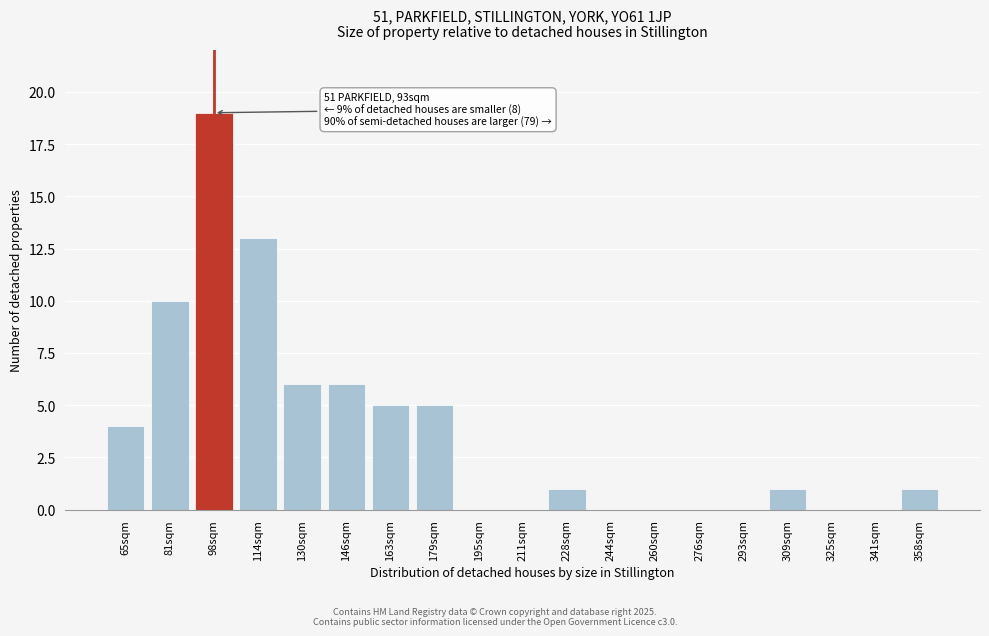

Reading left to right, list all the values displayed in this chart.

65sqm=4	81sqm=10	98sqm=19	114sqm=13	130sqm=6	146sqm=6	163sqm=5	179sqm=5	195sqm=0	211sqm=0	228sqm=1	244sqm=0	260sqm=0	276sqm=0	293sqm=0	309sqm=1	325sqm=0	341sqm=0	358sqm=1